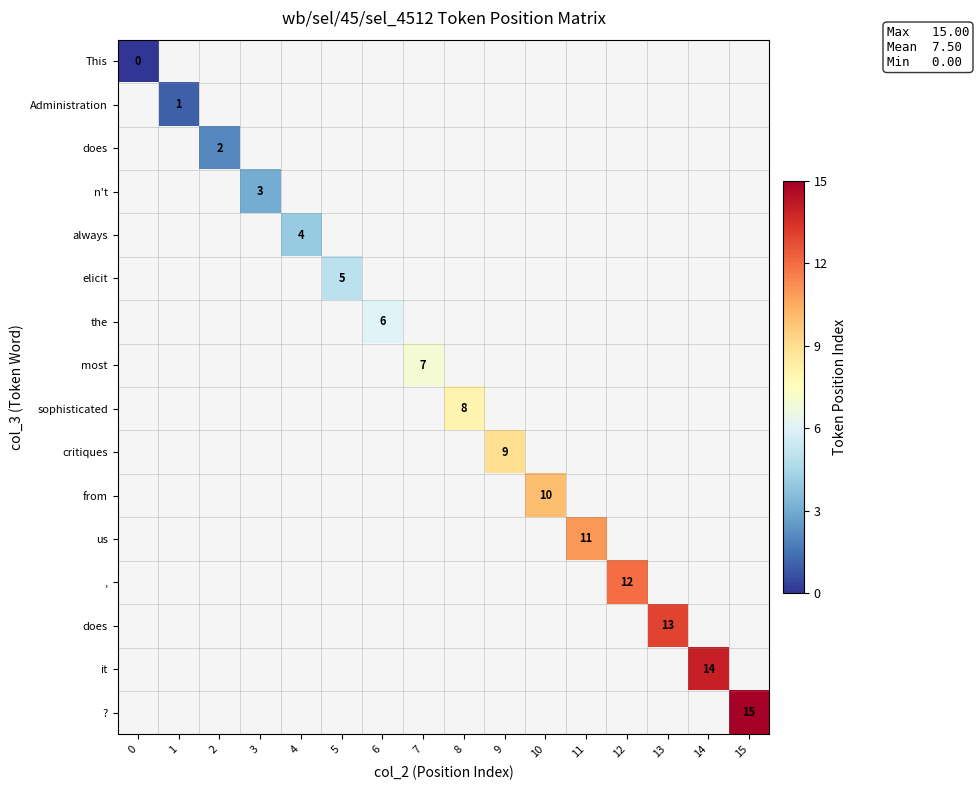

Which label corresponds to the largest value in the chart?

15